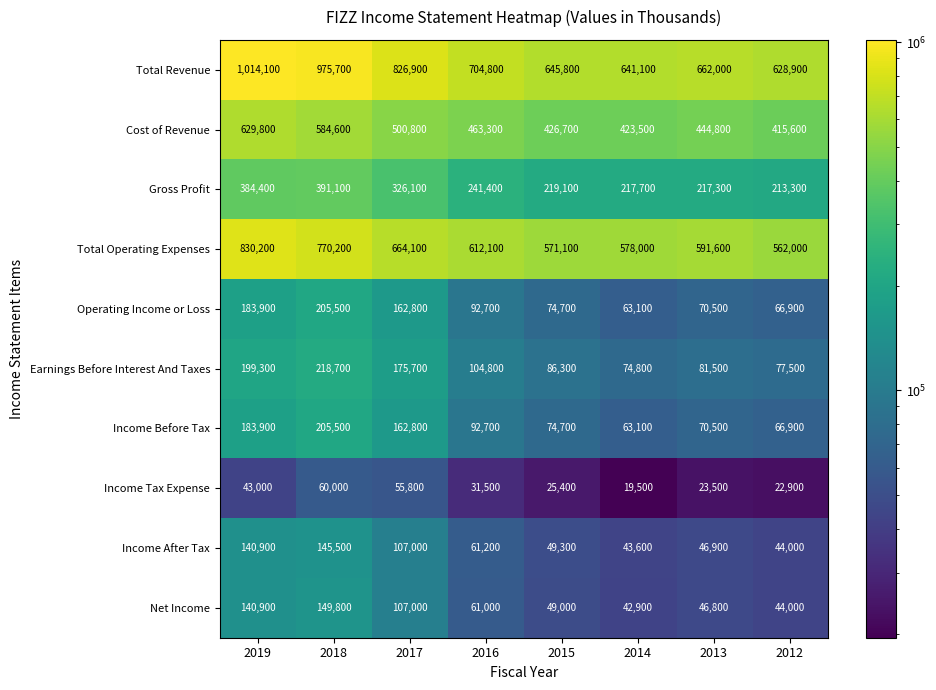

What is the smallest value displayed?

19500